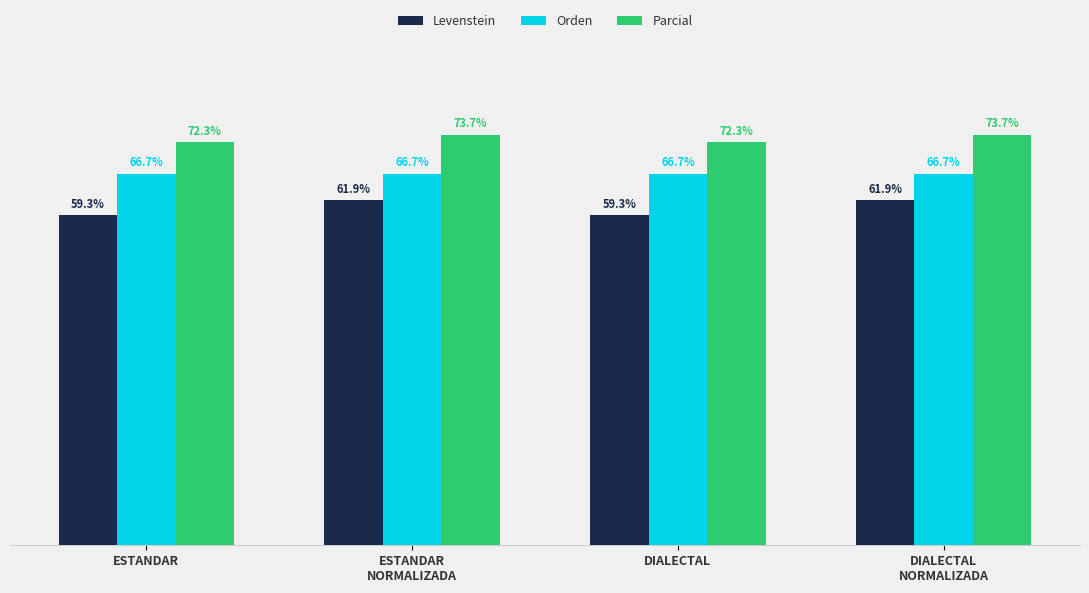

Which series has the largest range (max minus min)?

Levenstein